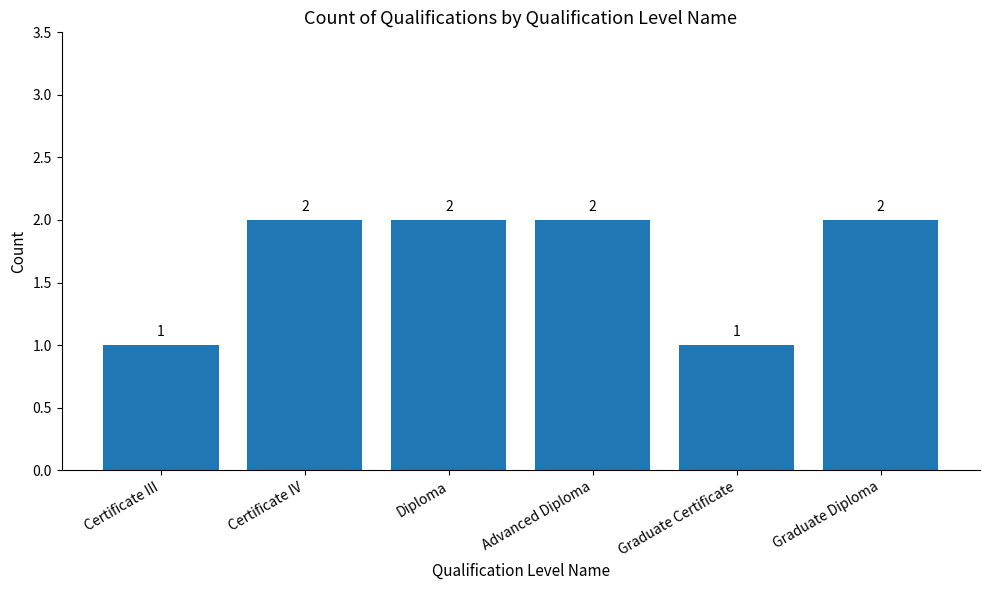

Is it true that the value at Graduate Diploma is 3?

False